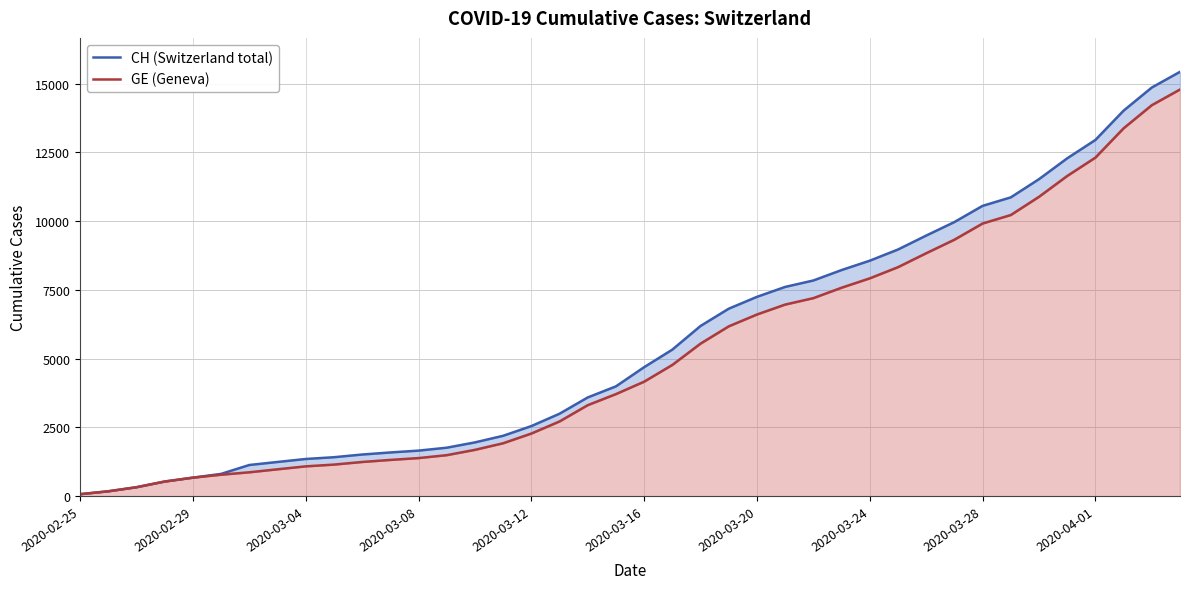

Which series has the largest range (max minus min)?

CH (Switzerland total)